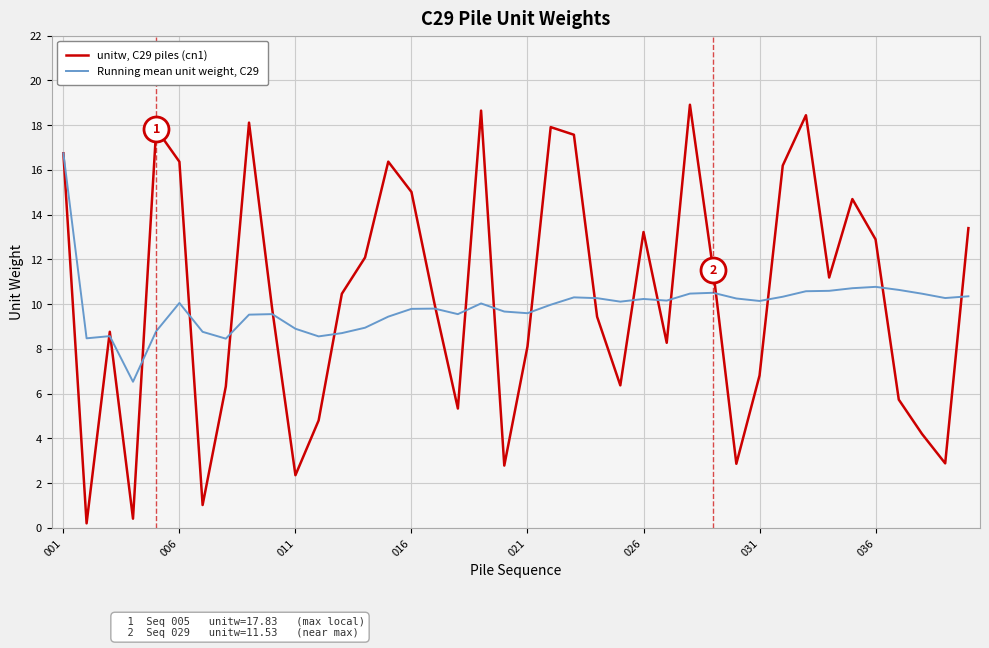

List the series in order of their peak value, lowest first.

Running mean unit weight, C29, unitw, C29 piles (cn1)